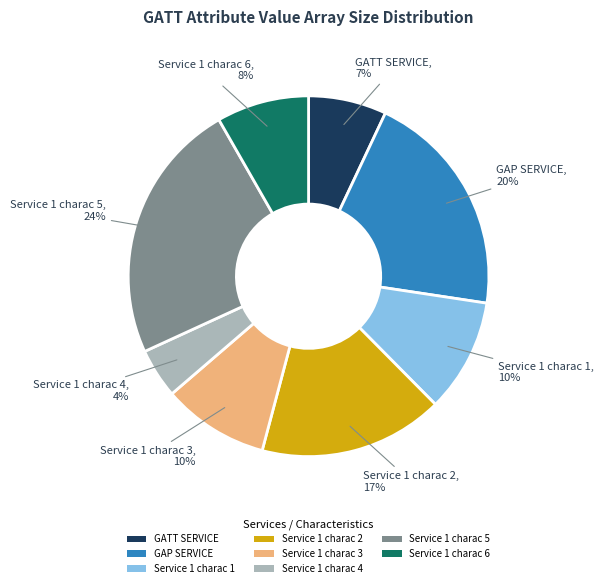

Which has a higher value, Service 1 charac 1 or Service 1 charac 6?

Service 1 charac 1